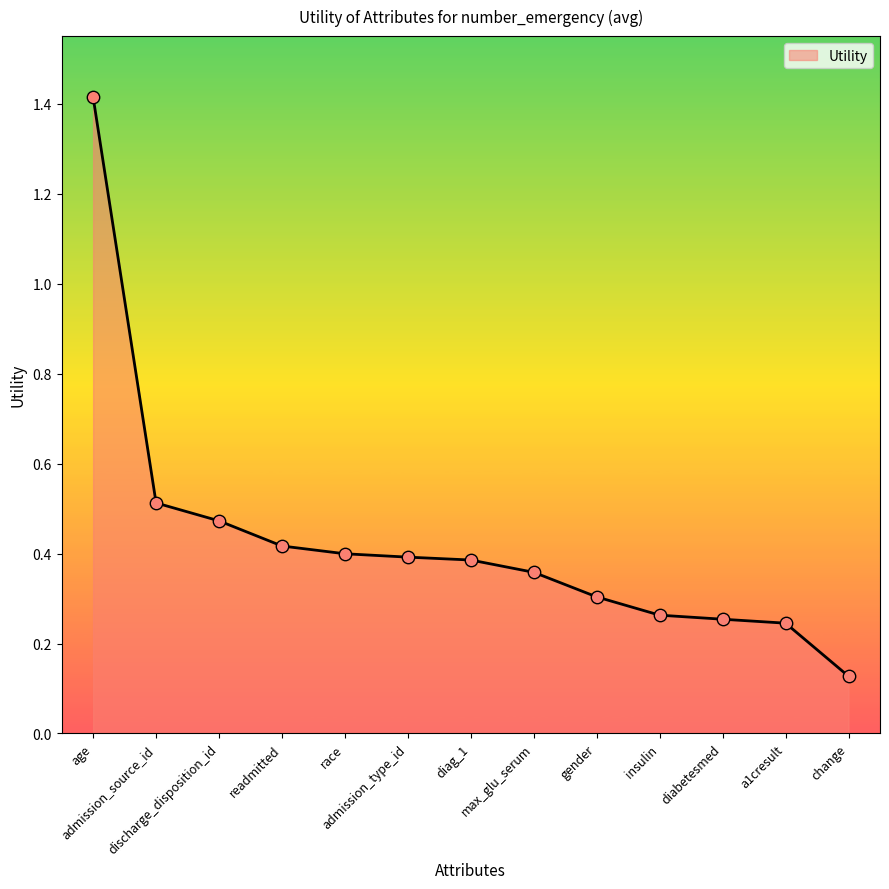

Which has a higher value, a1cresult or discharge_disposition_id?

discharge_disposition_id